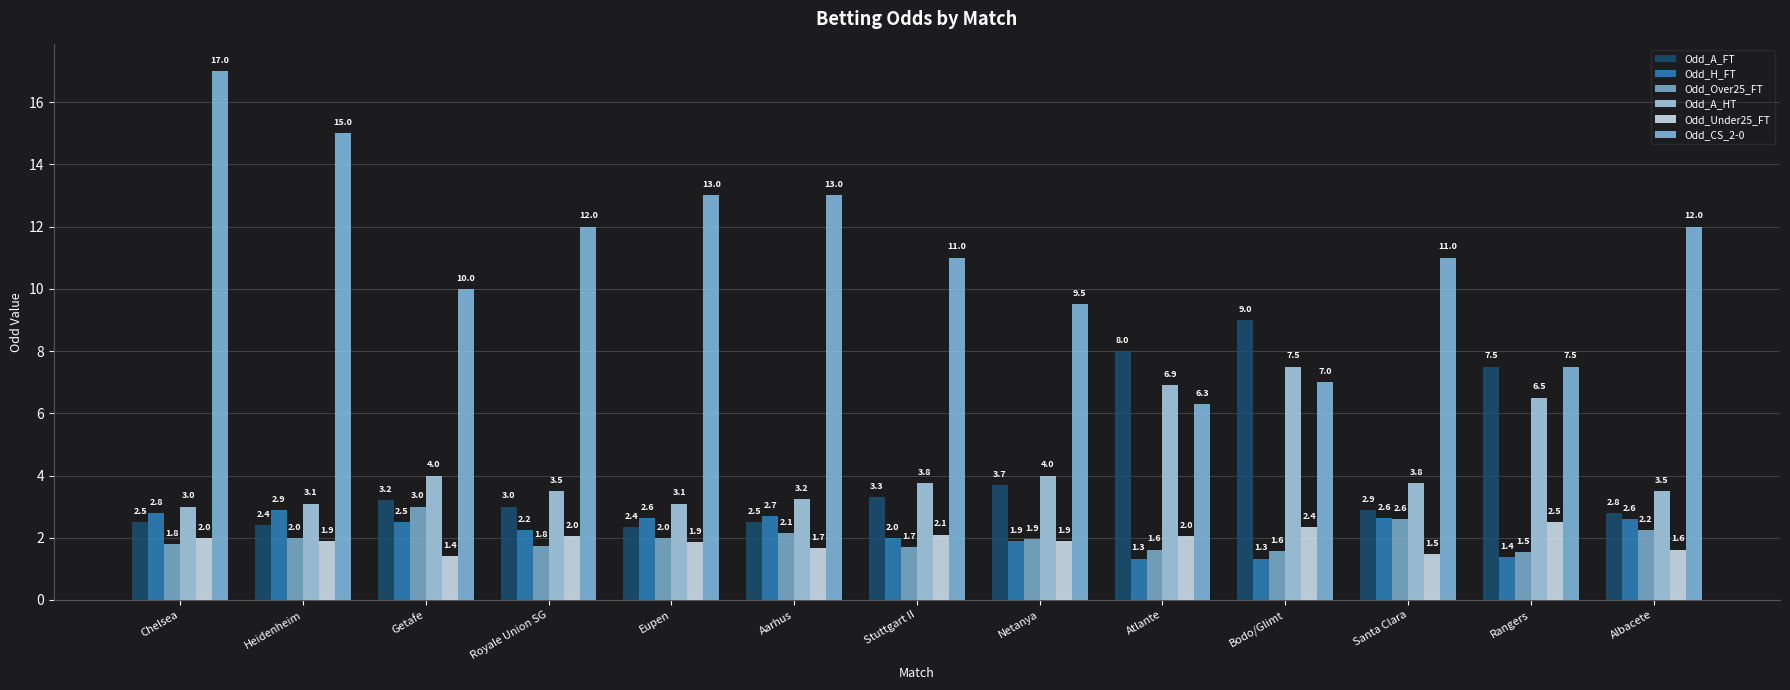

Which series has the largest total across all categories?

Odd_CS_2-0